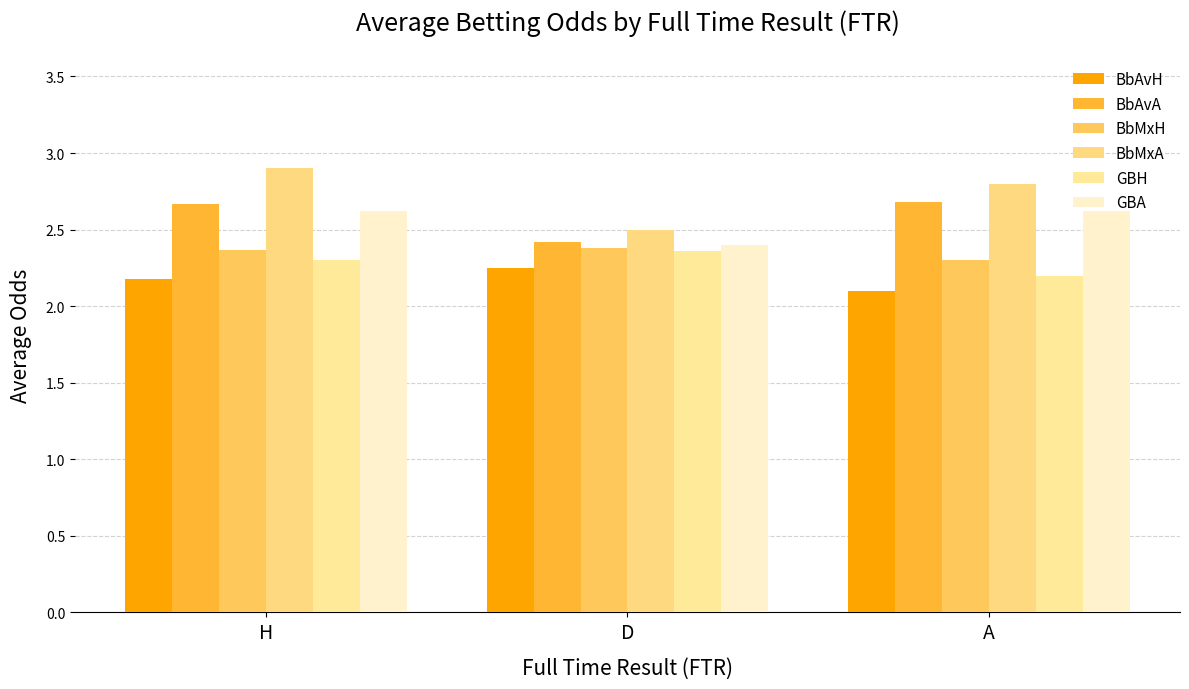

Count the number of categories in the chart.

3